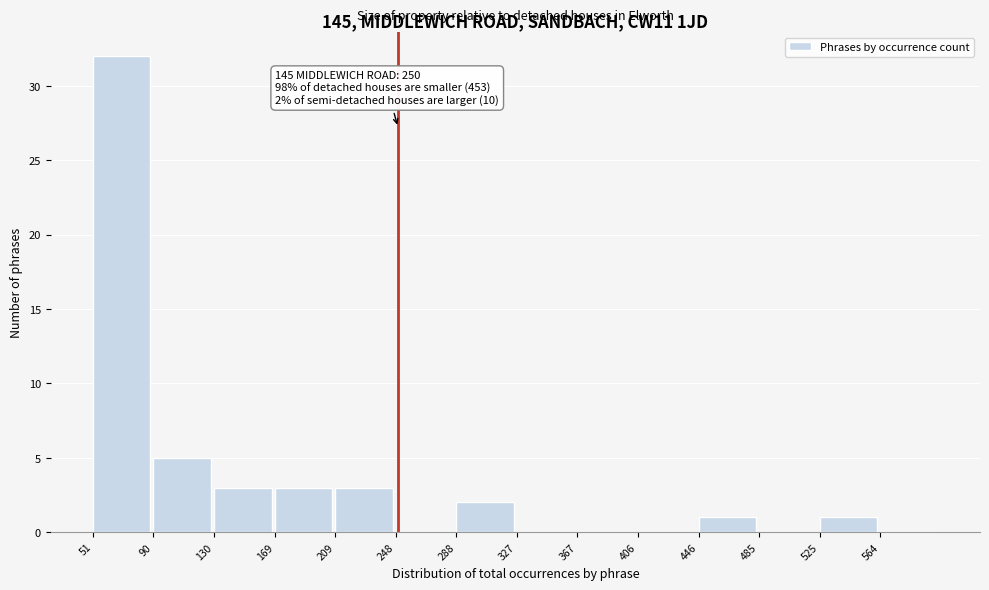

Which range on the x-axis has the tallest bar?

51.0 to 90.5